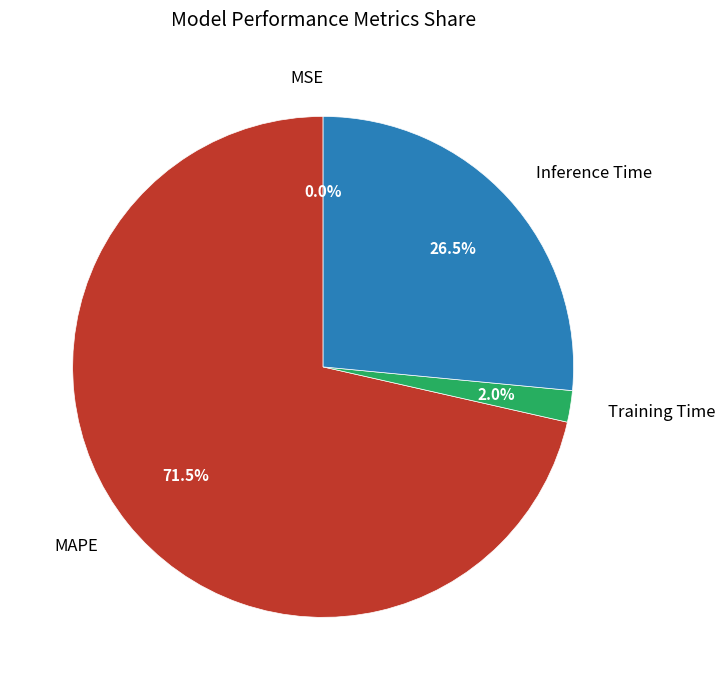

Does any single category account for the majority?

Yes